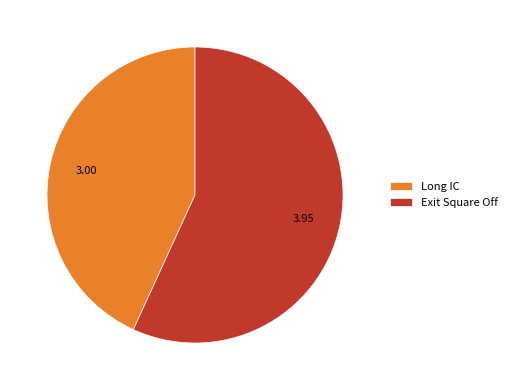

Is the sum of Long IC and Exit Square Off greater than half?

Yes